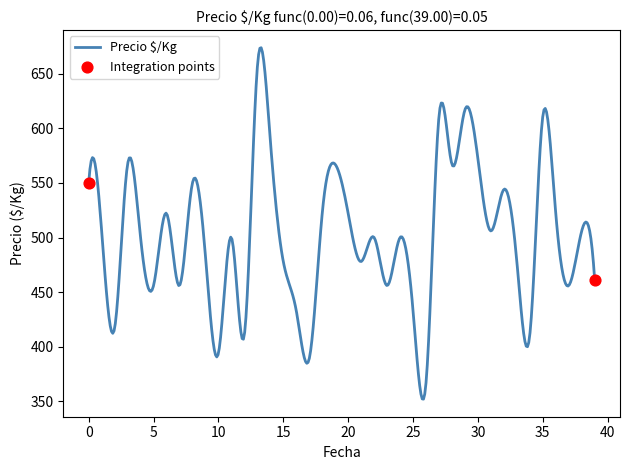

What is the difference between the maximum and minimum values?

321.7